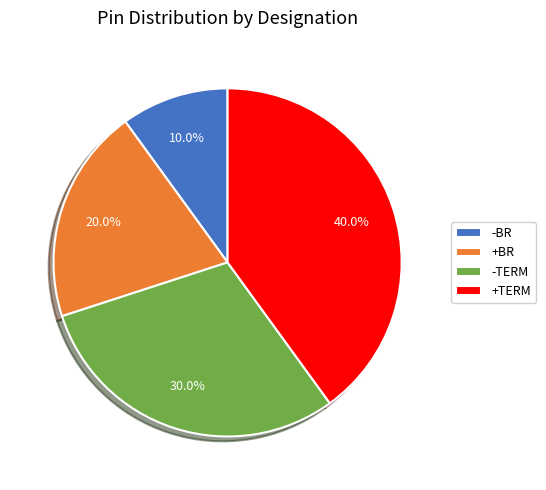

How many segments does this pie chart have?

4